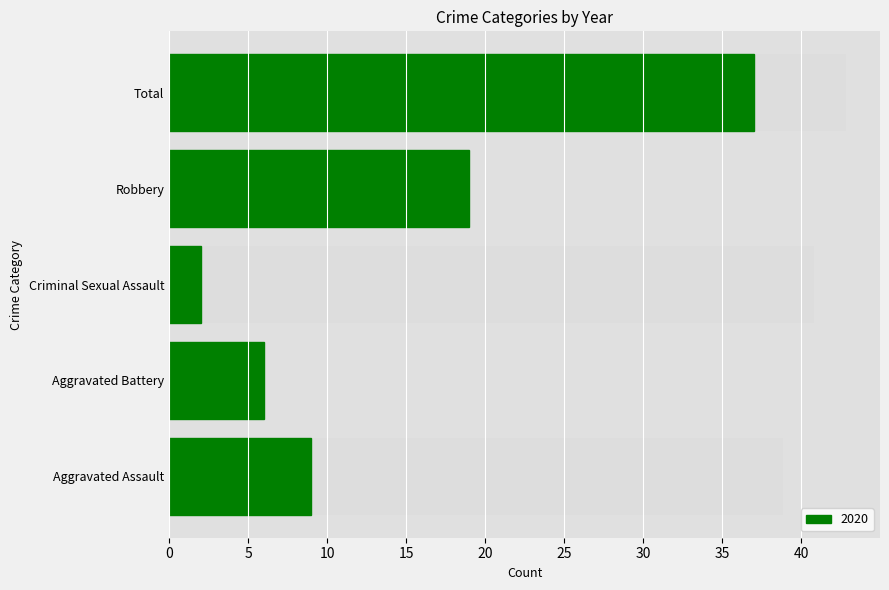

Read the 2018 value at Criminal Sexual Assault, to the nearest 5.

5